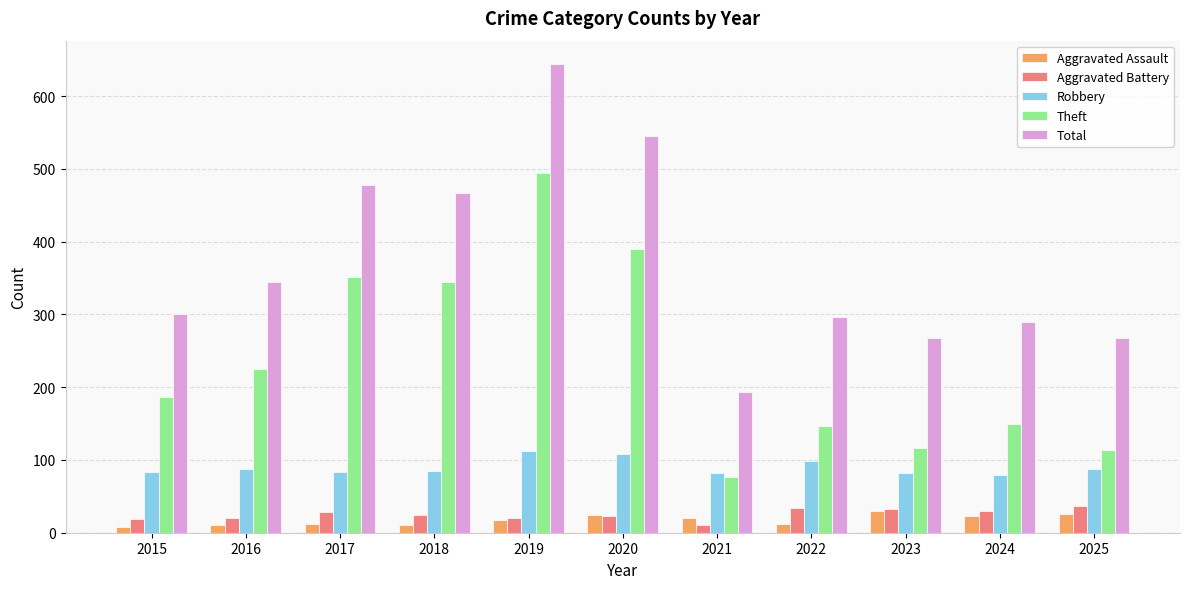

At which label does Aggravated Battery first exceed 25?

2017